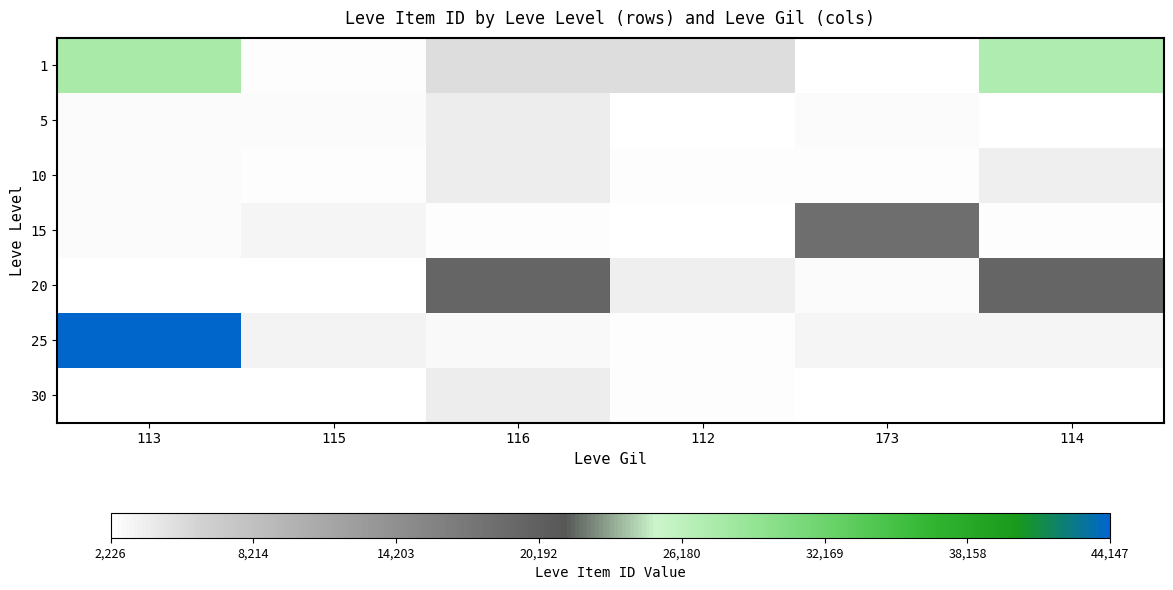

Rank the series by their maximum value, from lowest to highest.

5, 10, 30, 15, 20, 1, 25